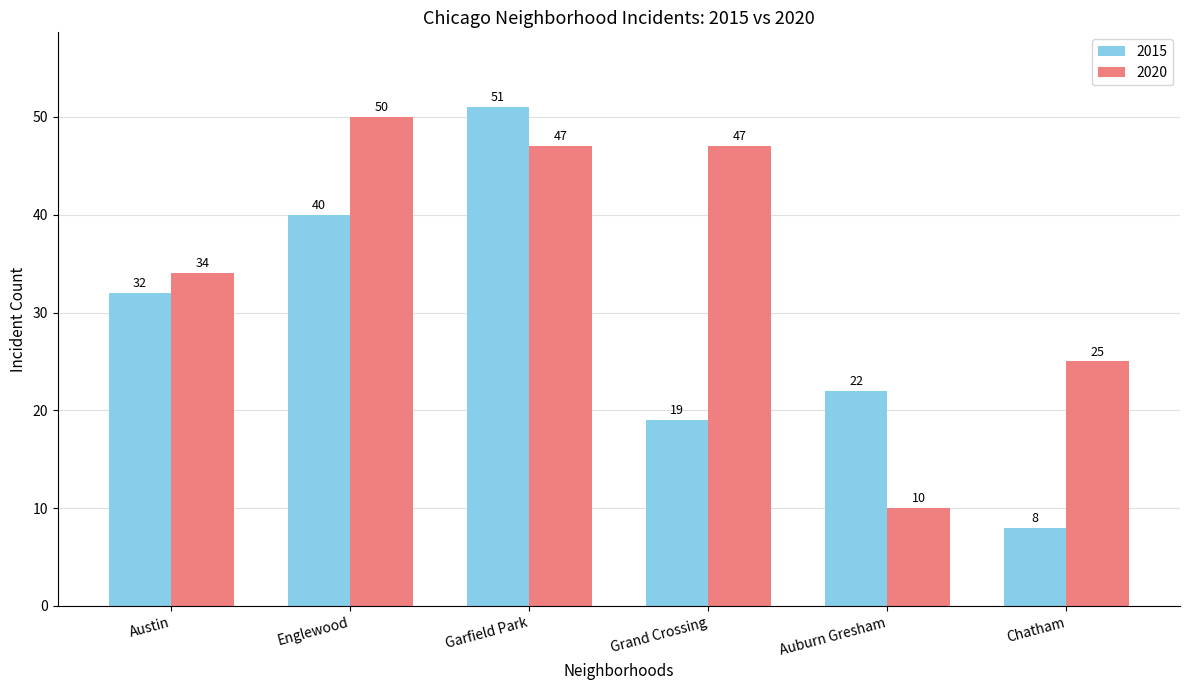

List the series in order of their peak value, lowest first.

2020, 2015